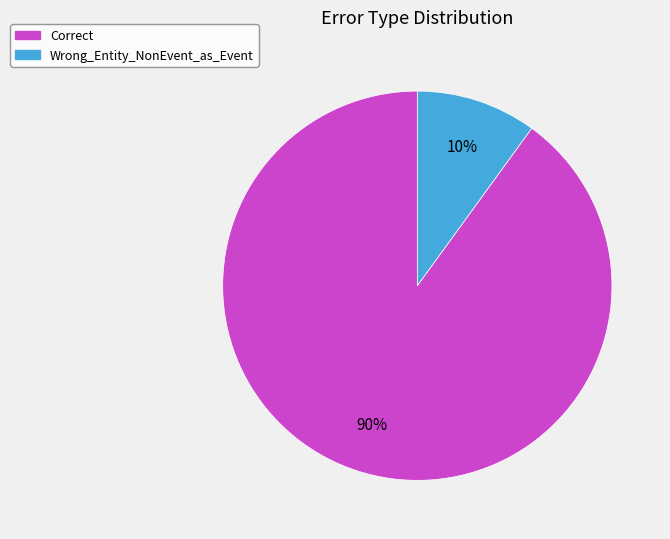

How many segments does this pie chart have?

2